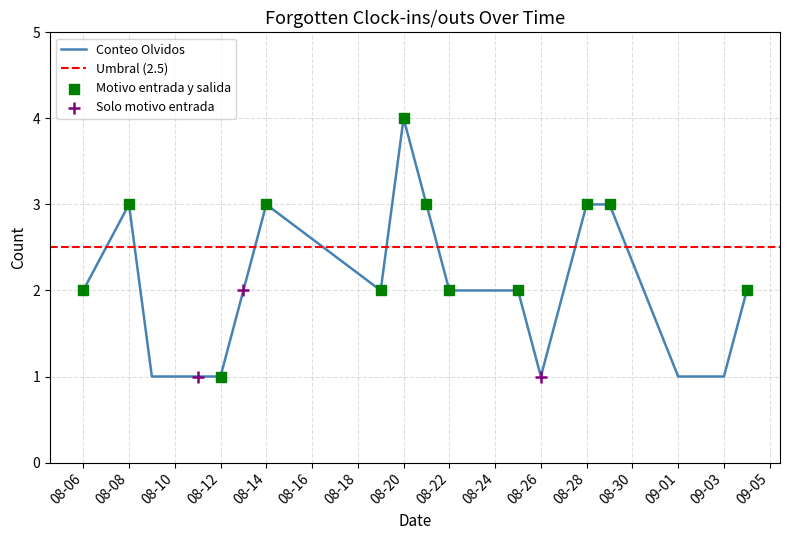

Is the value of motivo_salida at 4 greater than the value of conteo_olvidos at 3?

No